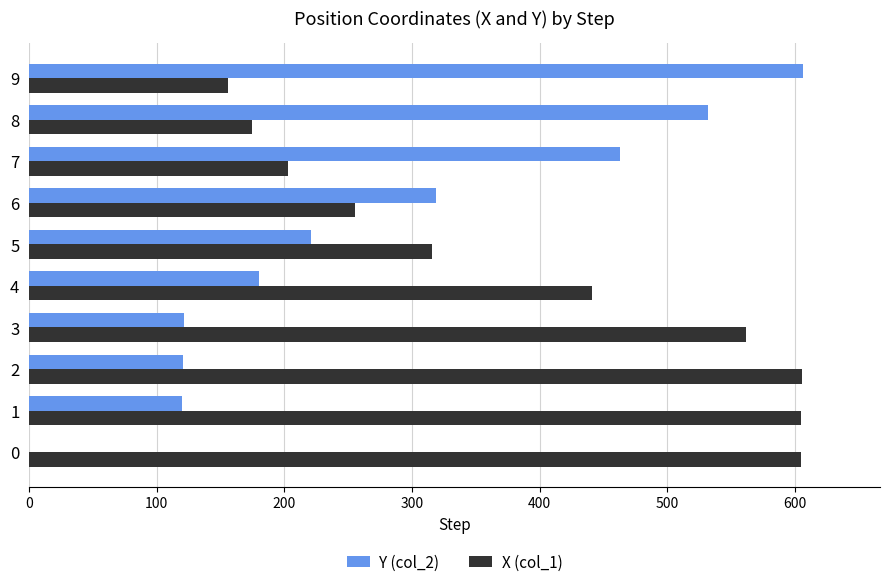

The value of X (col_1) at 0 is 605.0. True or false?

True